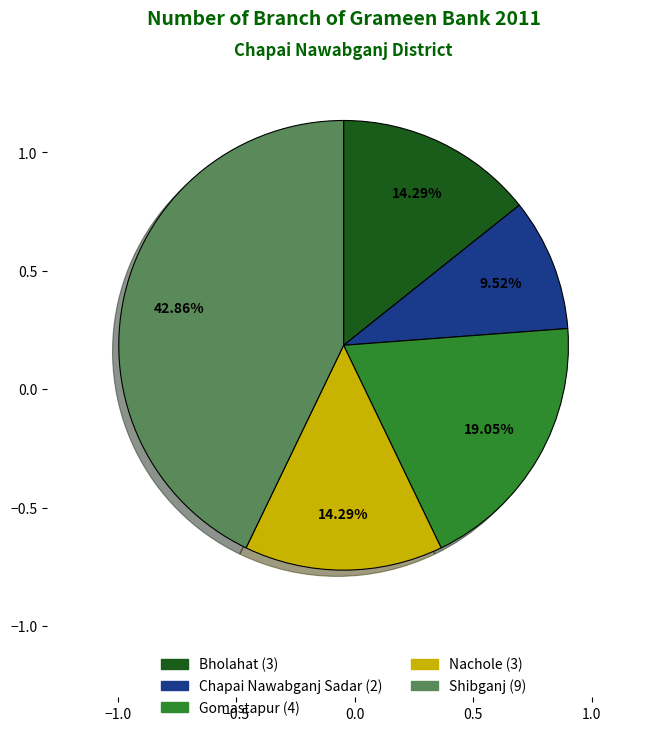

Is it true that Shibganj is 54% of the pie?

False